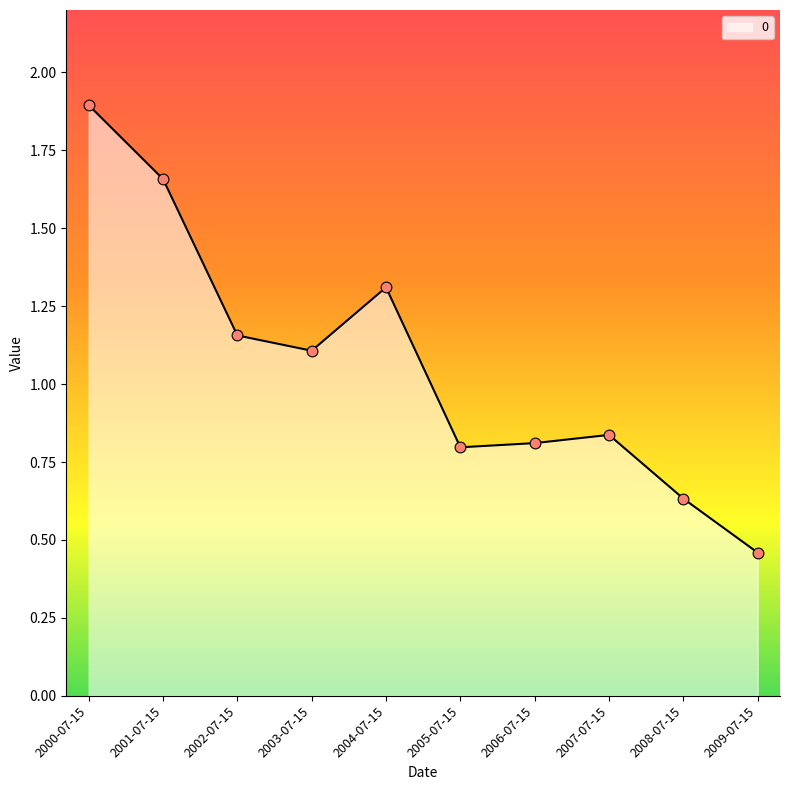

What is the change in value from 2005-07-15 to 2008-07-15?

-0.2